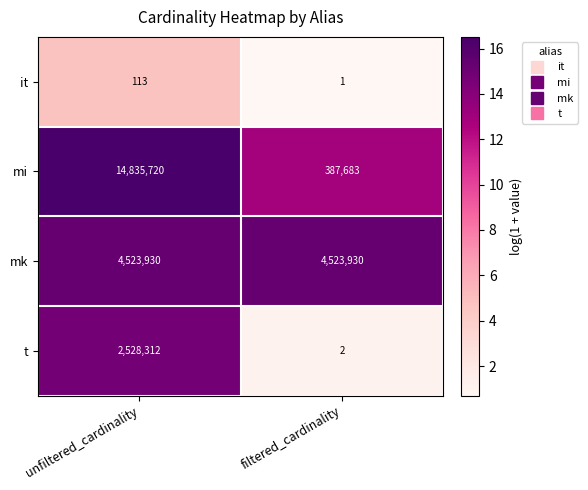

Reading left to right, what are all the values shown in this chart?

it: unfiltered_cardinality=113	filtered_cardinality=1
mi: unfiltered_cardinality=14835720	filtered_cardinality=387683
mk: unfiltered_cardinality=4523930	filtered_cardinality=4523930
t: unfiltered_cardinality=2528312	filtered_cardinality=2